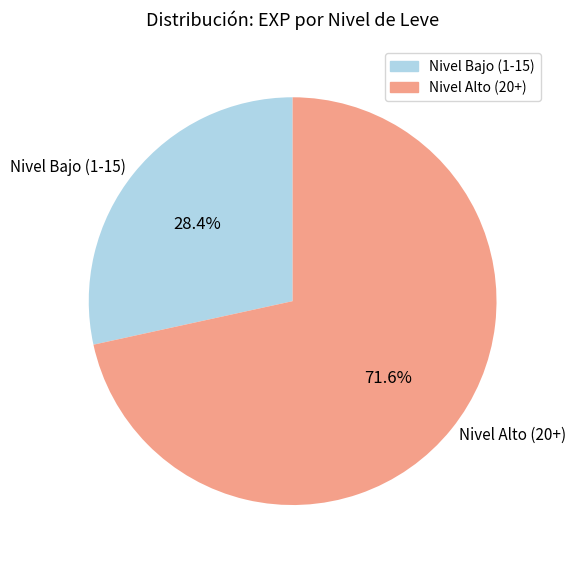

Which category has the biggest portion of the pie?

Nivel Alto (20+)